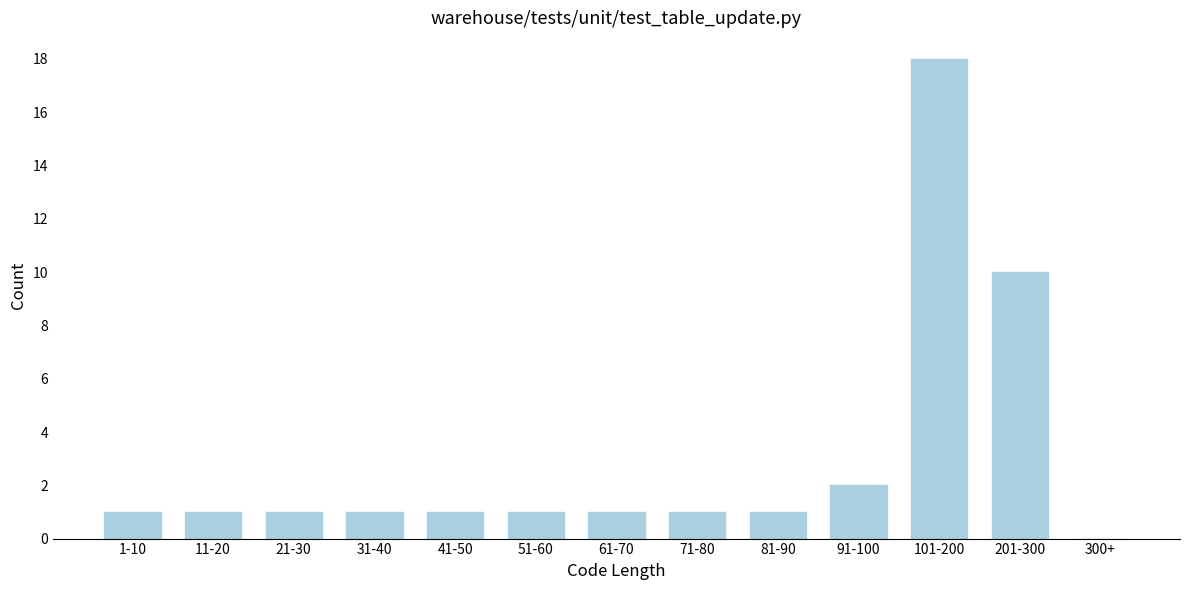

Reading right to left, transcribe all the data shown in this chart.

300+=0	201-300=10	101-200=18	91-100=2	81-90=1	71-80=1	61-70=1	51-60=1	41-50=1	31-40=1	21-30=1	11-20=1	1-10=1